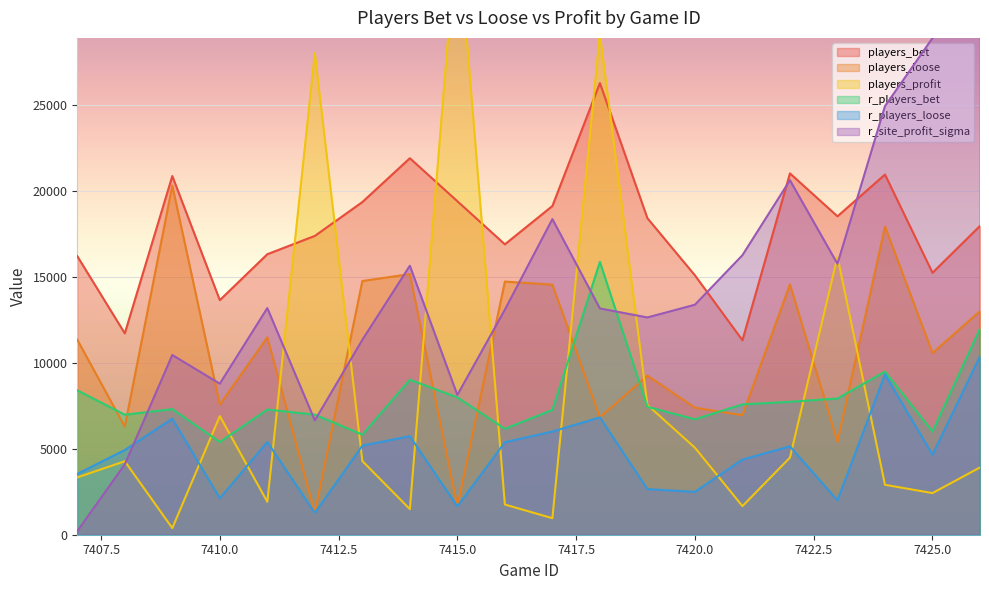

How many lines are shown in the chart?

6